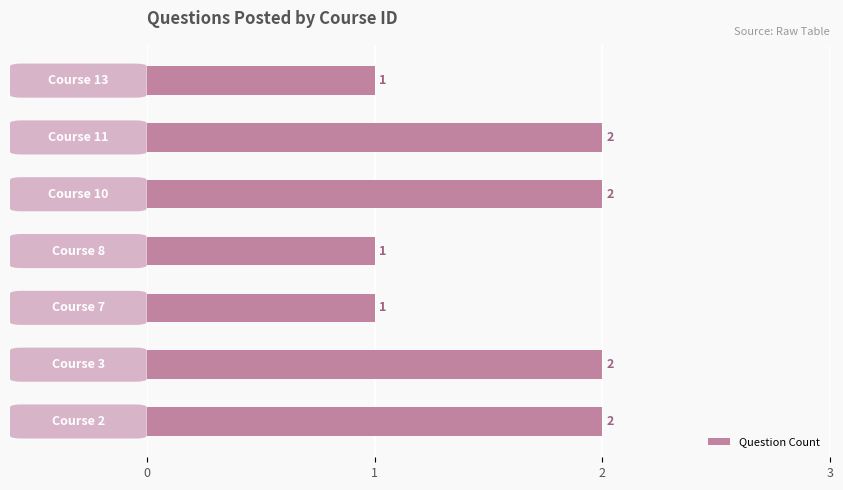

What is the average value?

2